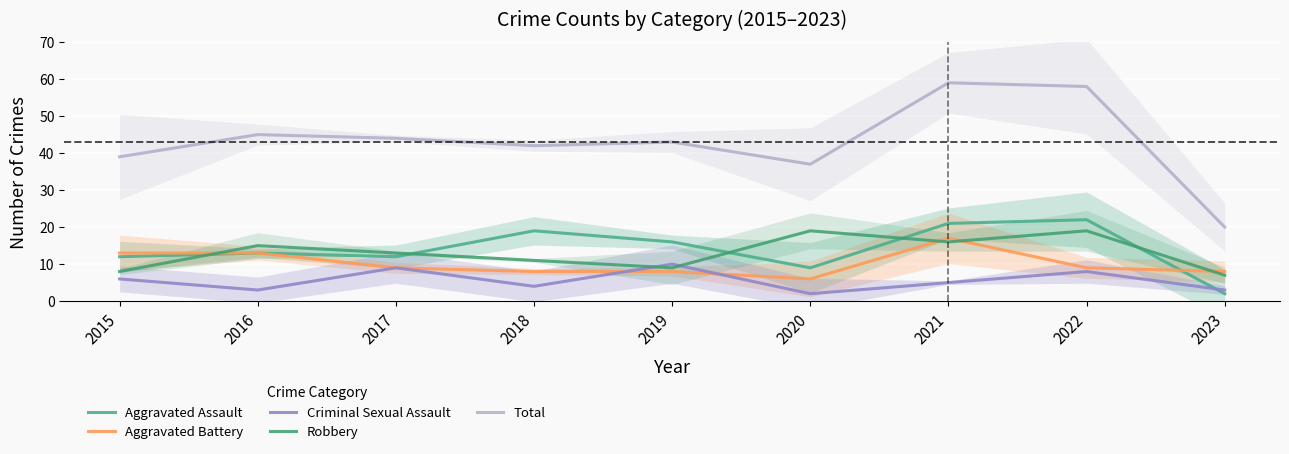

Which series changed the most between 2017 and 2020?

Criminal Sexual Assault